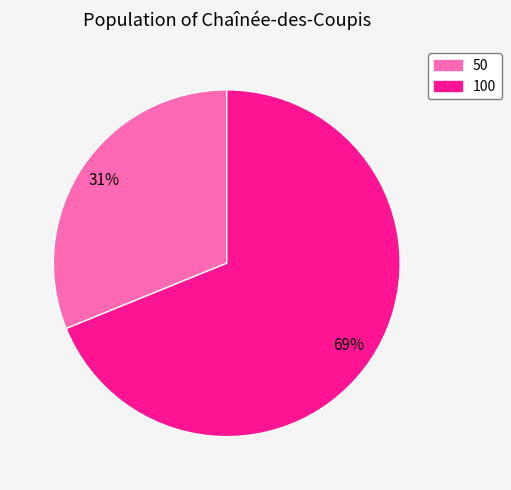

Does 50 account for over 50% of the chart?

No